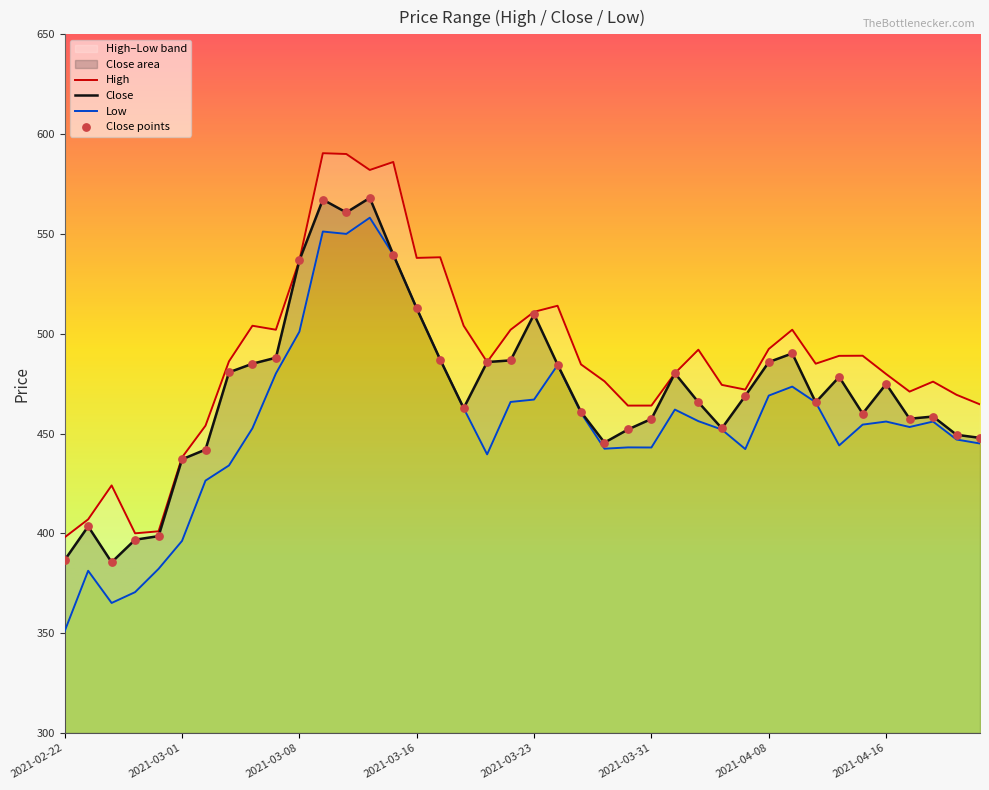

Which series has the largest total across all categories?

High